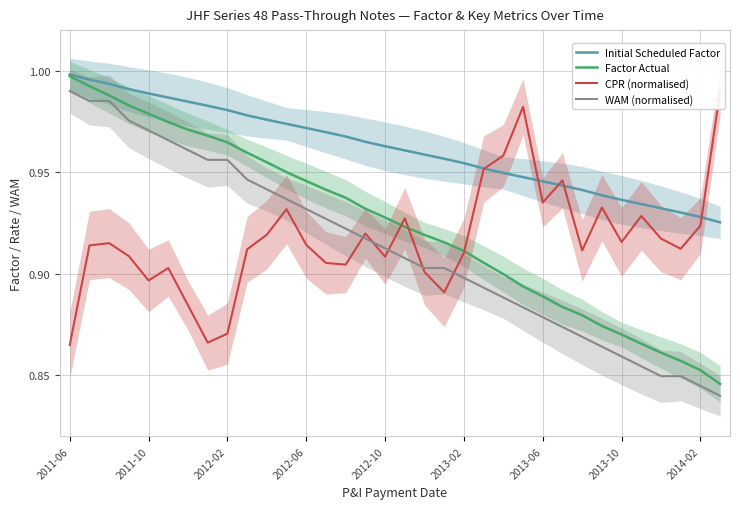

How many lines are shown in the chart?

4